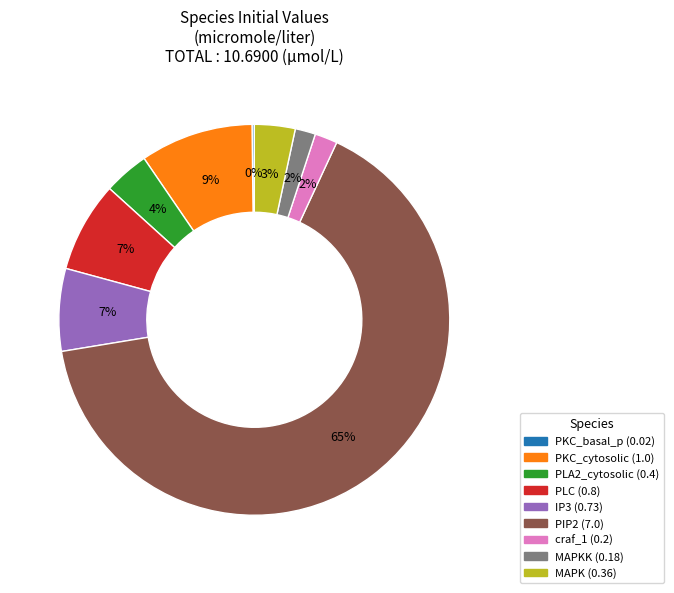

To the nearest percent, what is the average slice percentage?

11%